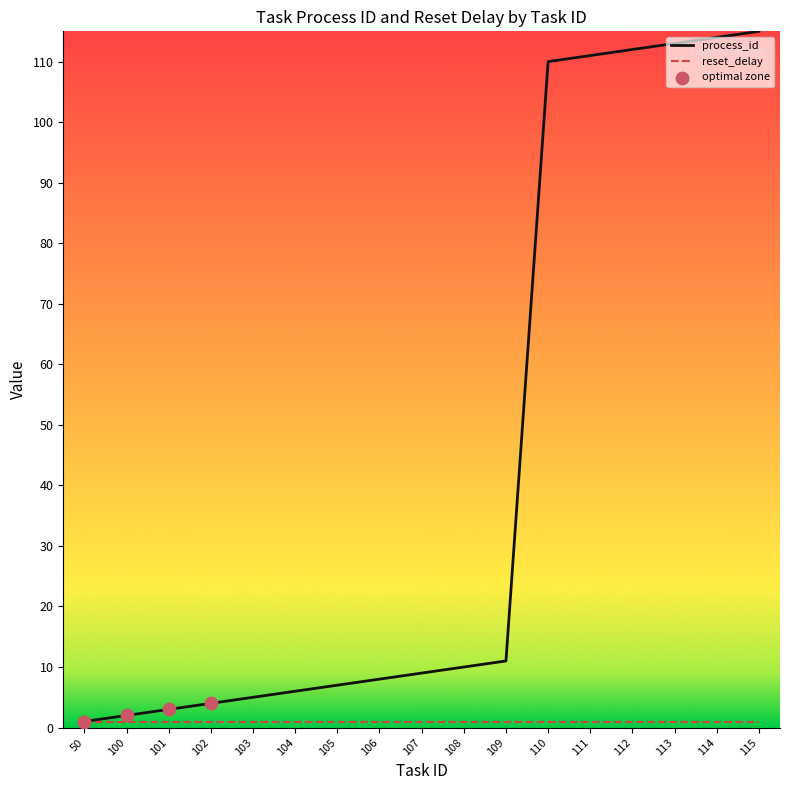

Between 109 and 111, which series saw the biggest shift?

process_id